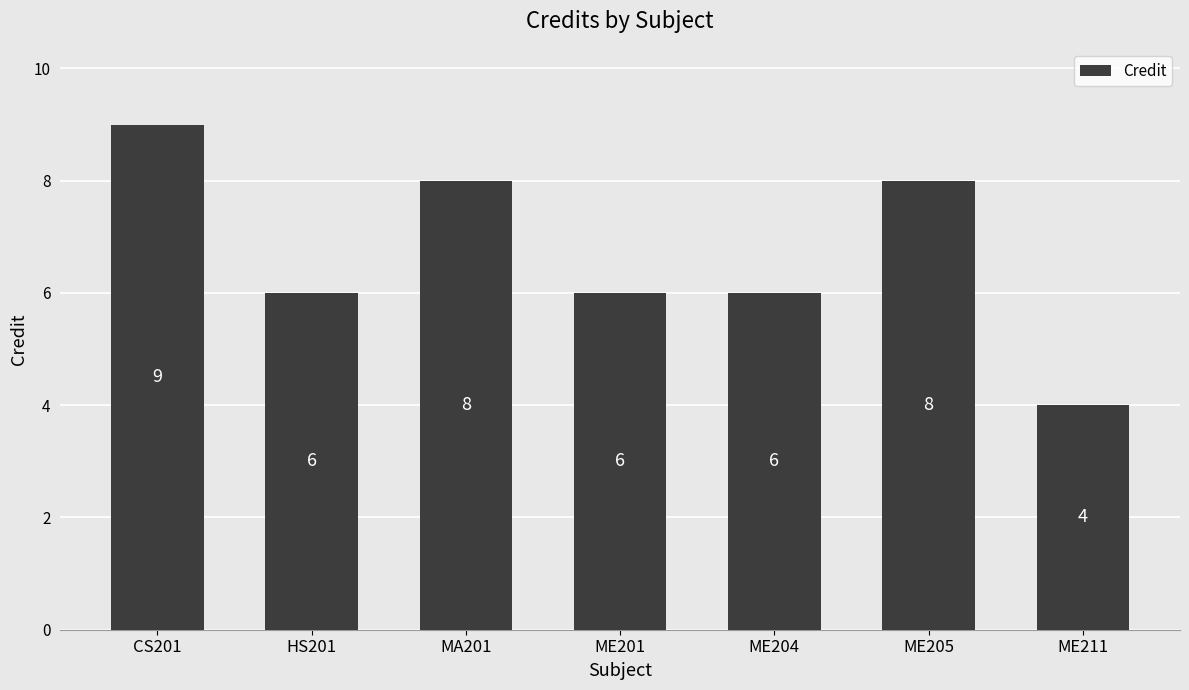

Between ME205 and HS201, which is larger?

ME205